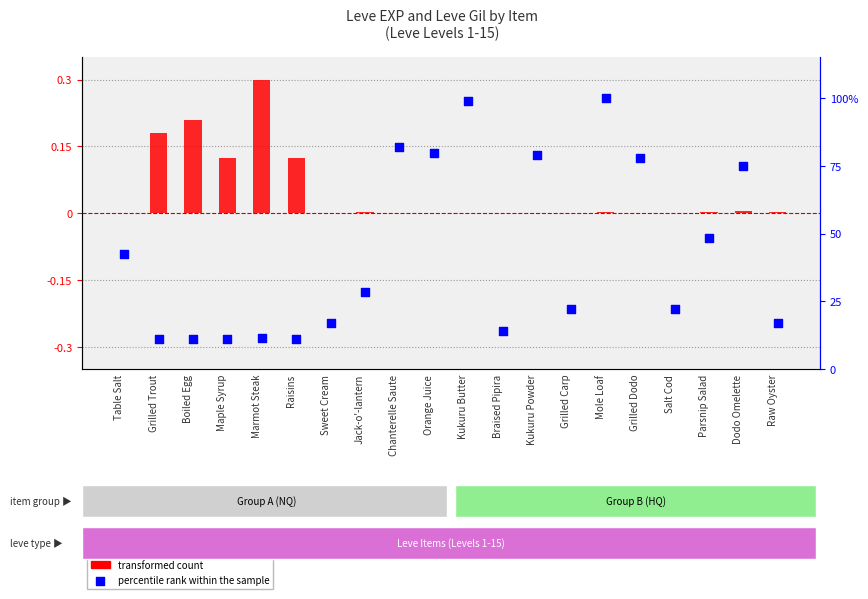

Which series has the largest total across all categories?

percentile rank within the sample